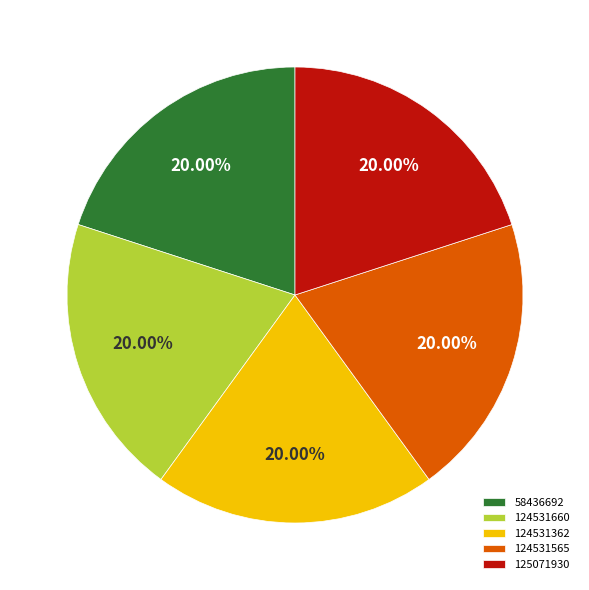

Does 58436692 account for over 50% of the chart?

No